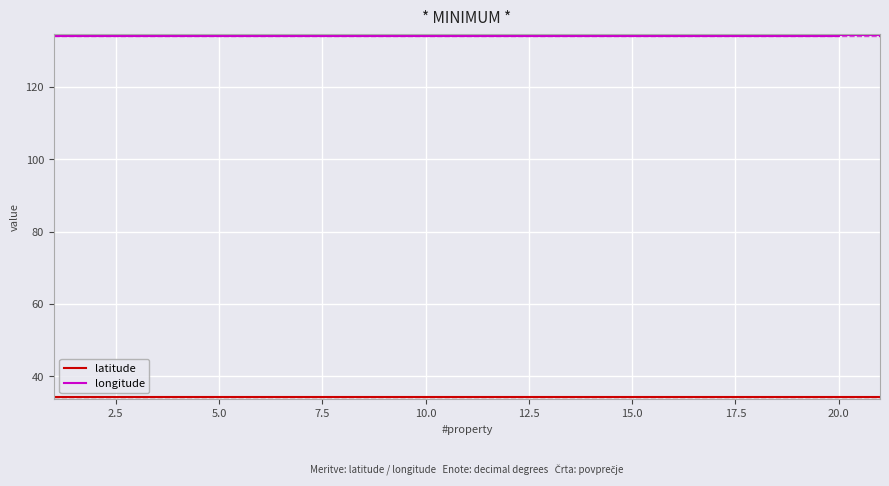

Which series has the largest total across all categories?

longitude